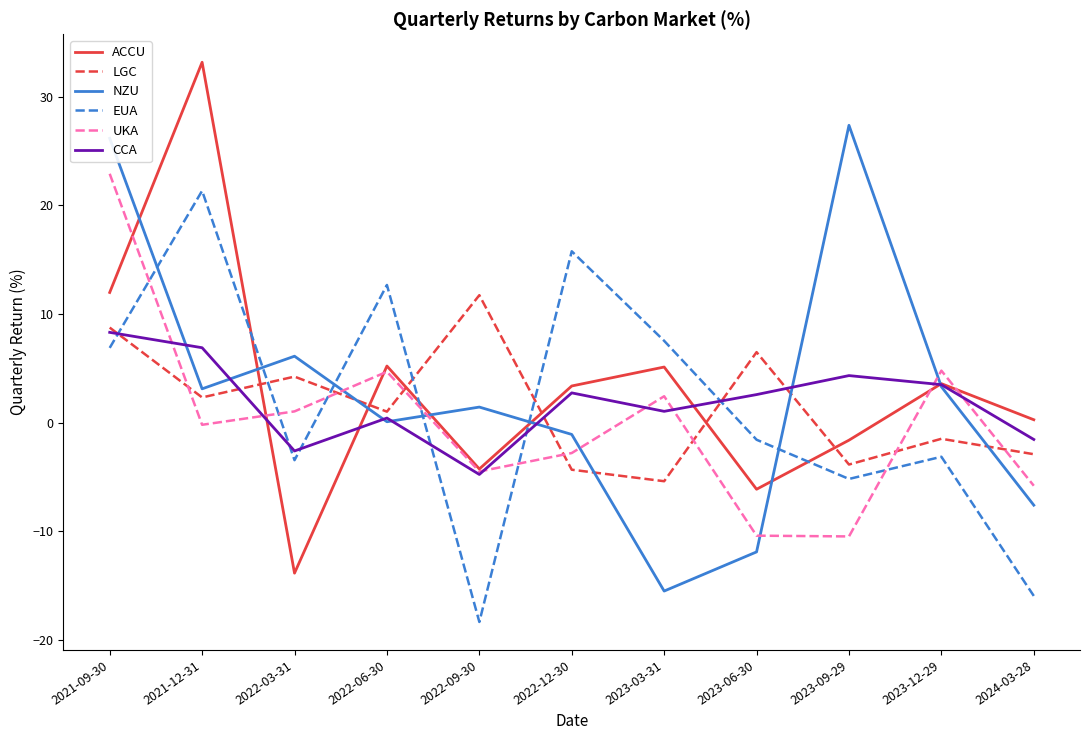

How many values in ACCU are above zero?

7